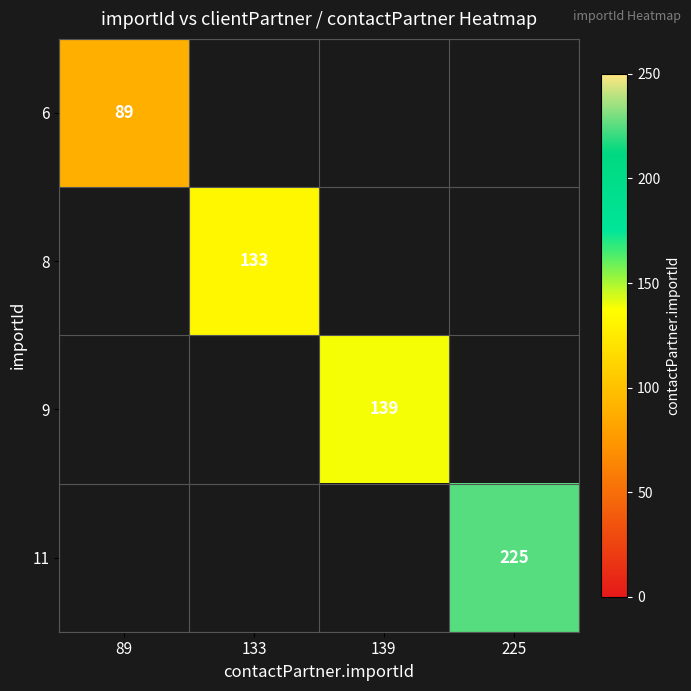

True or false: 8 has a value of 239 at 133.

False